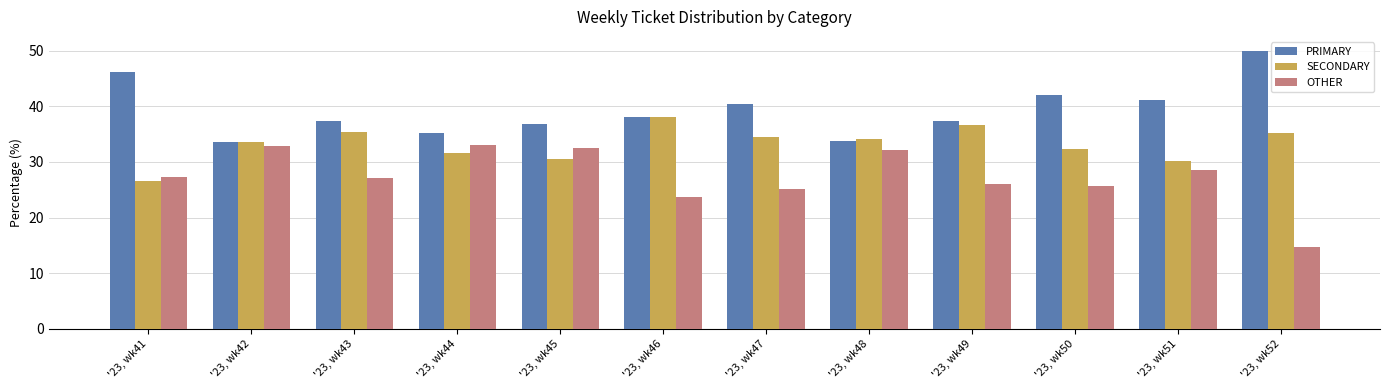

What is the smallest value displayed?

14.8